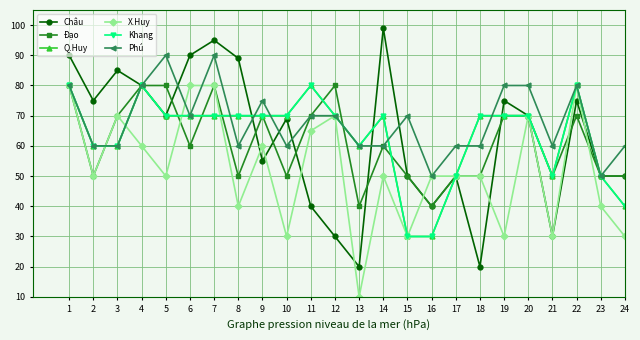

How many lines are shown in the chart?

6